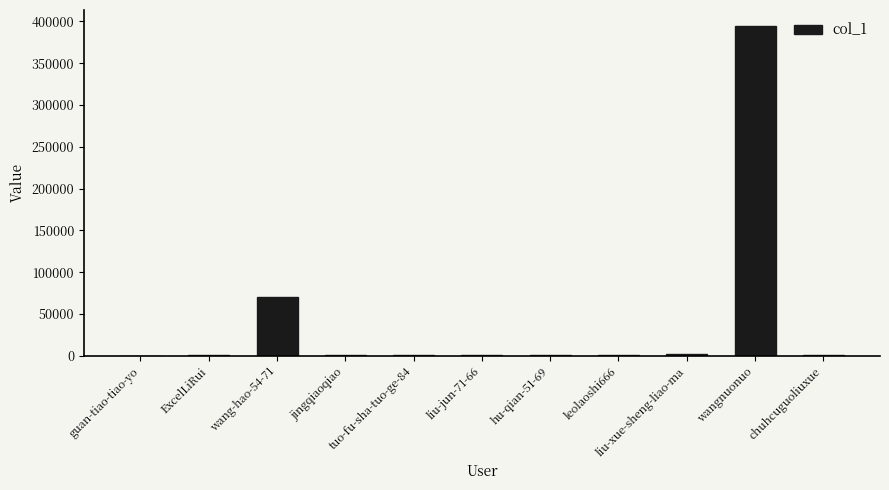

How many categories are shown in the chart?

11